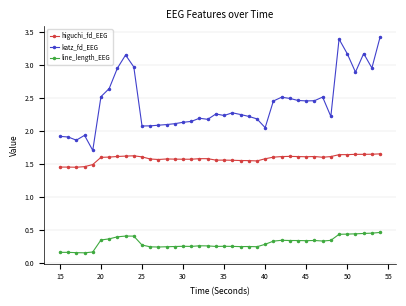

True or false: line_length_EEG has more than 2 points higher than both neighbors.

True